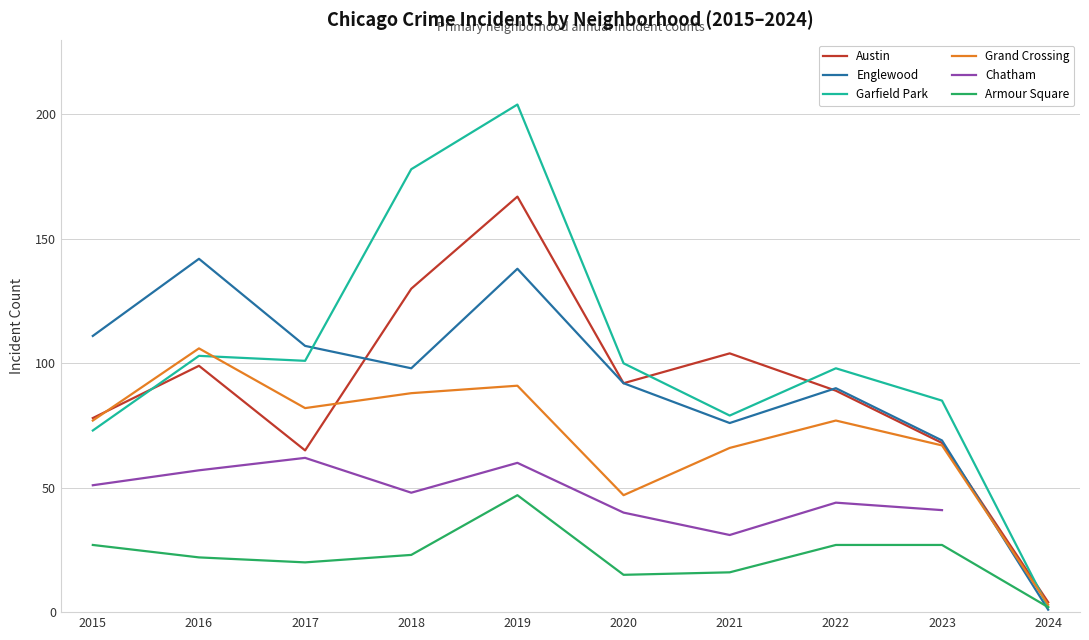

In Garfield Park, how many points are lower than both neighbors (excluding endpoints)?

2